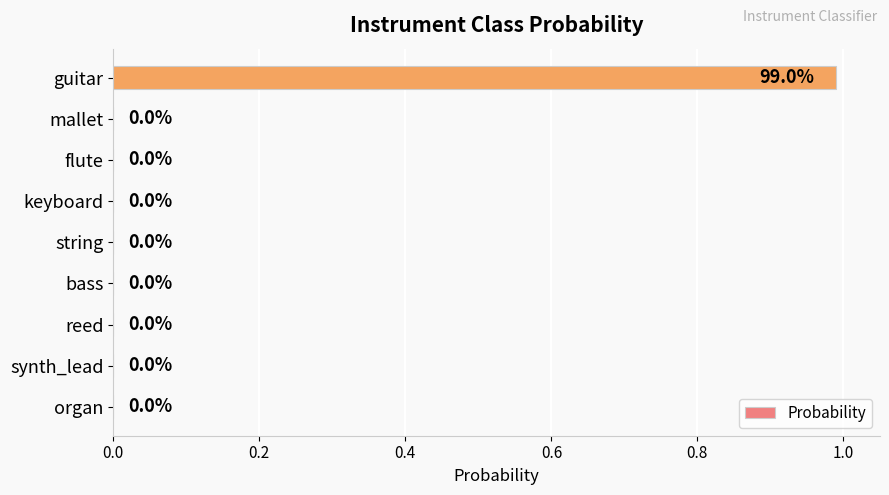

Count the number of data series in this chart.

1